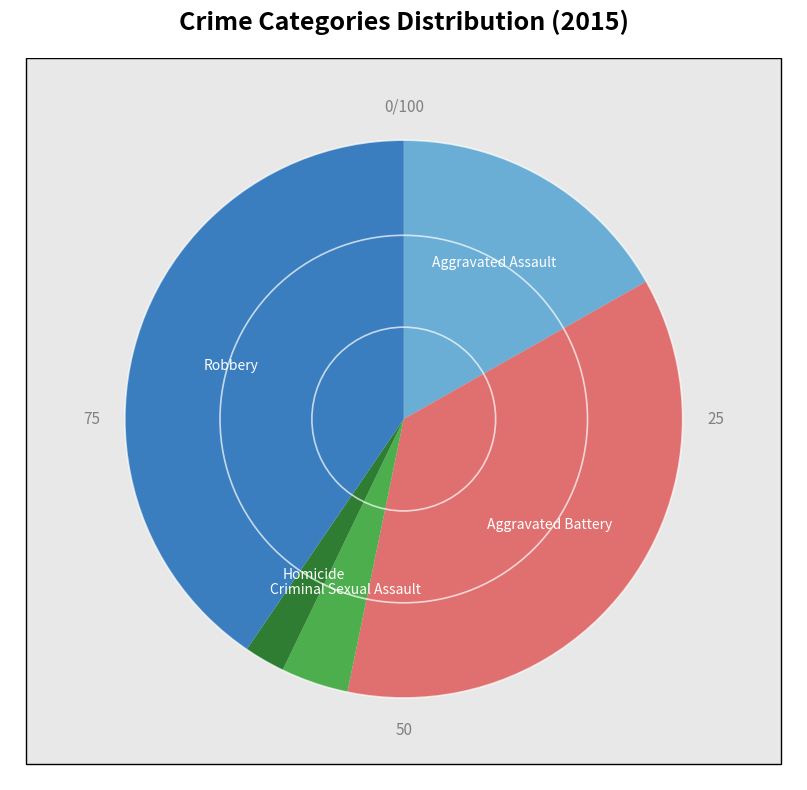

The Criminal Sexual Assault slice represents 1% of the pie. True or false?

False